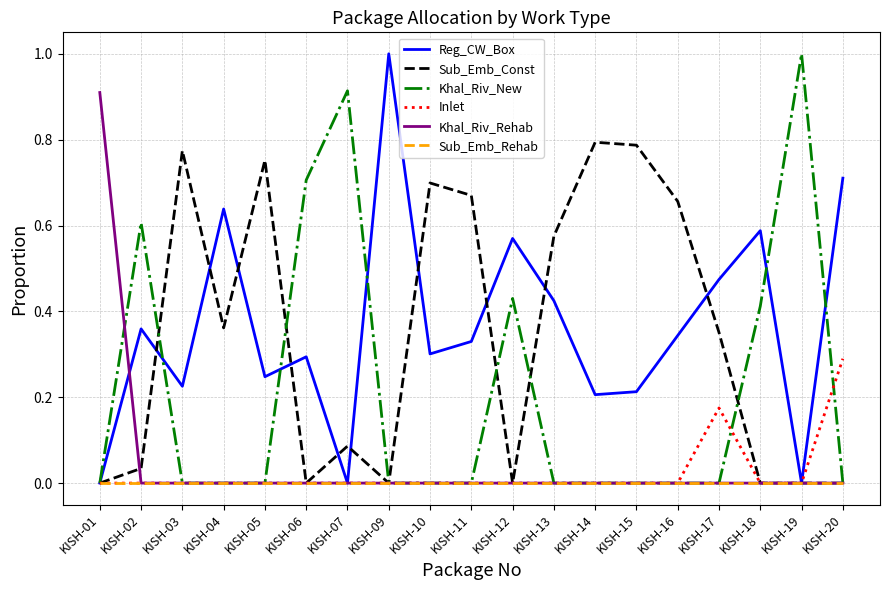

How many lines are shown in the chart?

6